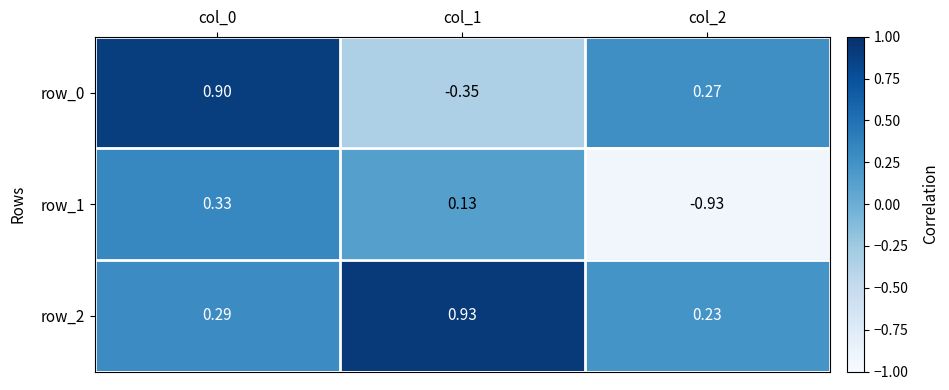

Is the value of row_0 at col_2 greater than the value of row_2 at col_2?

Yes